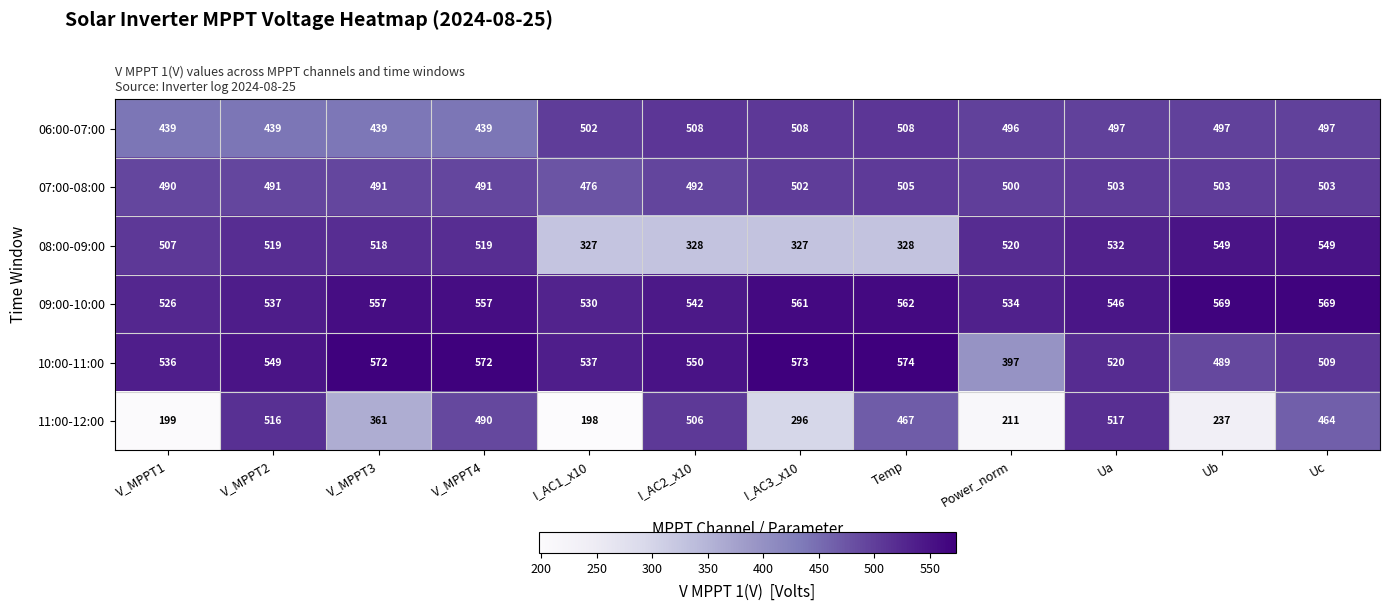

At which label is 09:00-10:00 closest to 547?

Ua